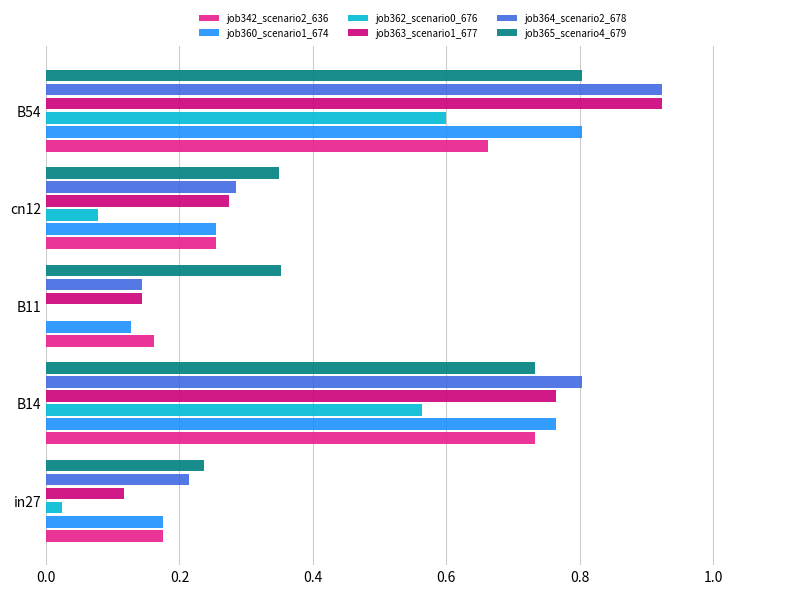

Which series changed the most between B14 and B11?

job364_scenario2_678